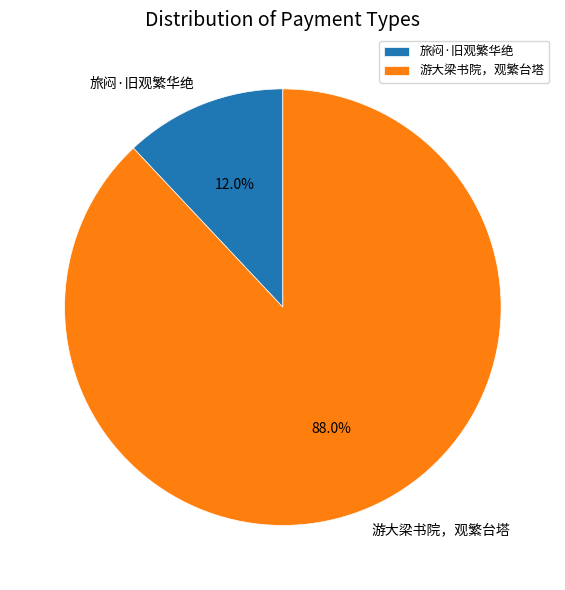

Between 旅闷·旧观繁华绝 and 游大梁书院，观繁台塔, which is larger?

游大梁书院，观繁台塔